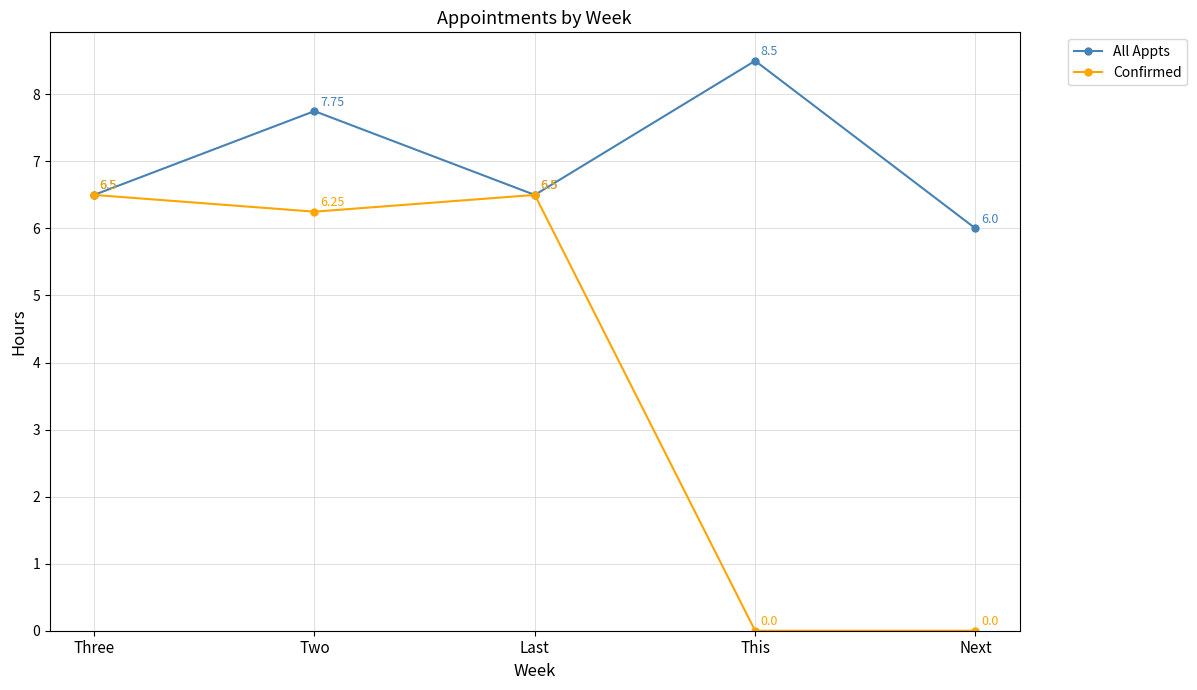

Does the chart have visible grid lines?

Yes